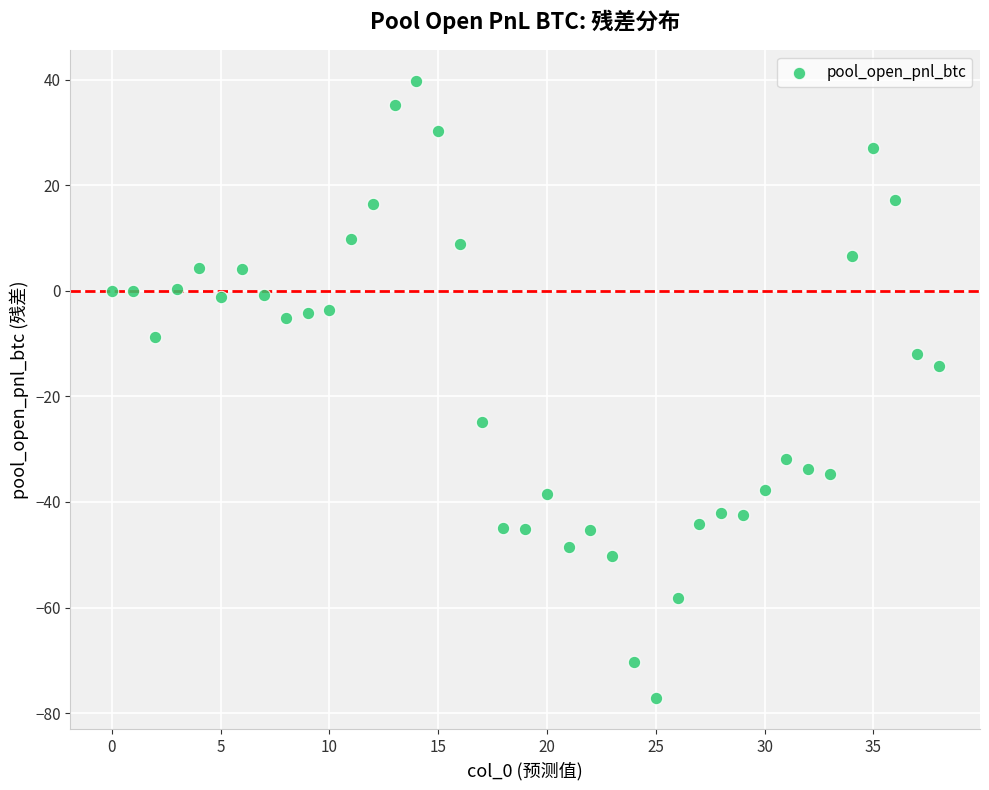

What Y value in the scatter plot is closest to -18?

-14.3